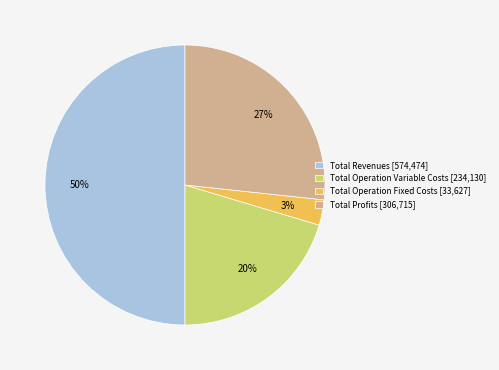

What is the smallest slice in the pie chart?

Total Operation Fixed Costs [33,627]